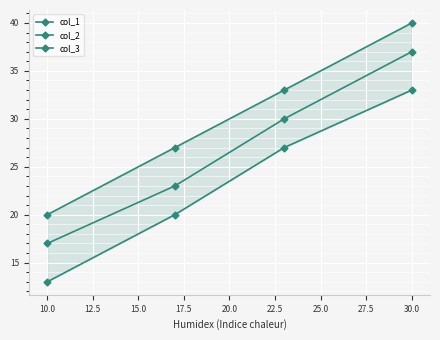

Read the col_1 value at 10.0, to the nearest 5.

20